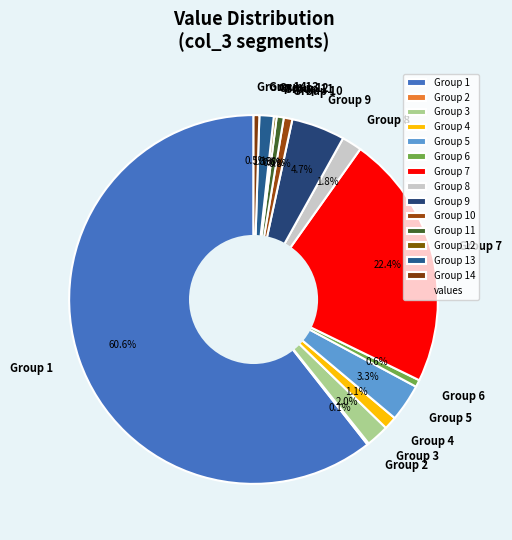

Is there a majority slice in this chart?

Yes